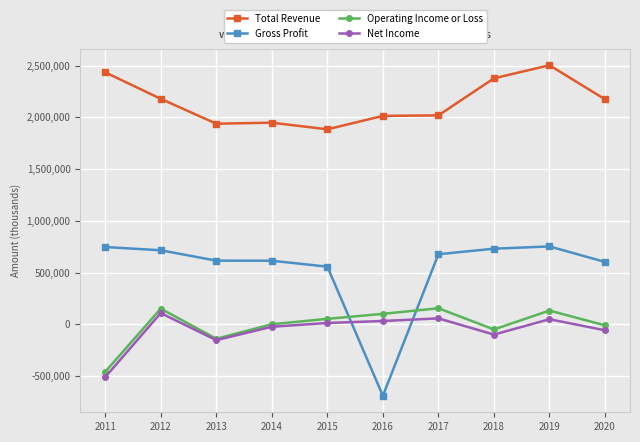

Where is the first local maximum for Net Income?

2012